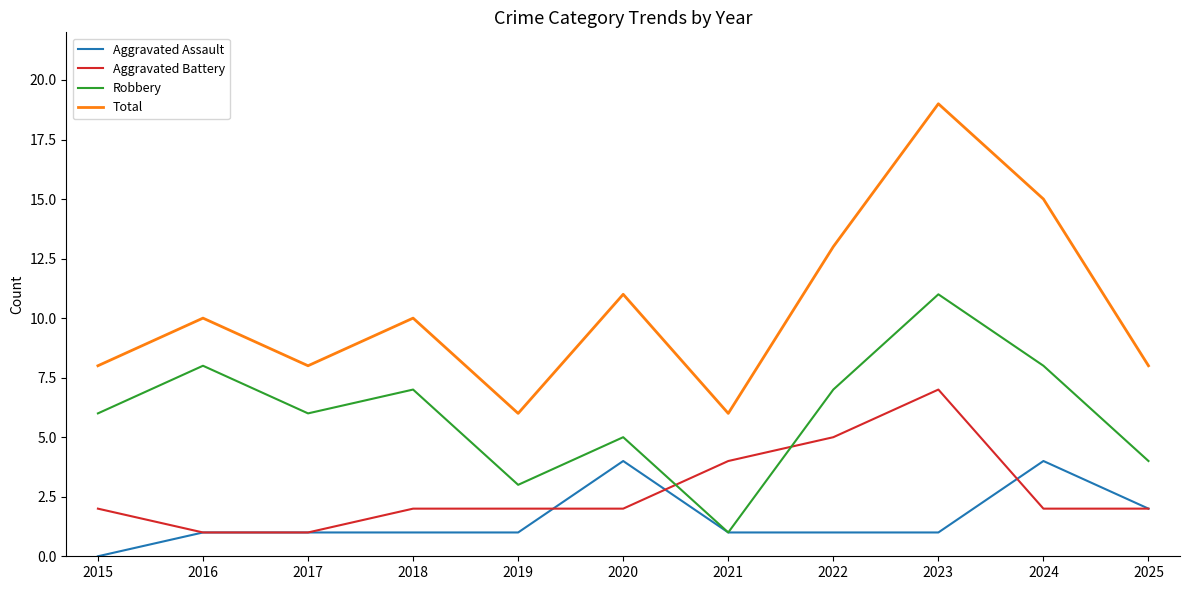

How many interior local peaks does the Total series have?

4